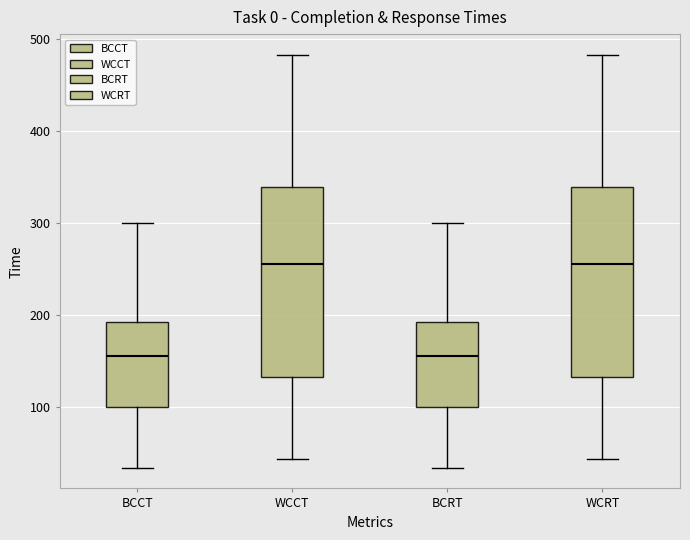

Reading left to right, read every box against the y-axis: the position of its median line, the range the box covers, and the ends of its whiskers. The values are not printed on the chart, so give them approximately, as read against the axis.

BCCT: median 160, box 100 to 190, whiskers 30 to 300
WCCT: median 260, box 130 to 340, whiskers 40 to 480
BCRT: median 160, box 100 to 190, whiskers 30 to 300
WCRT: median 260, box 130 to 340, whiskers 40 to 480